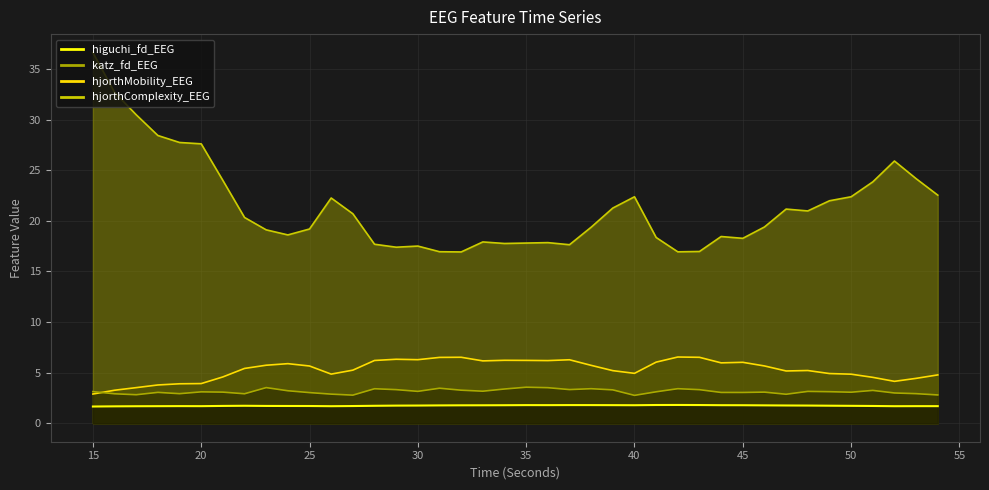

True or false: katz_fd_EEG and higuchi_fd_EEG intersect in this chart.

False